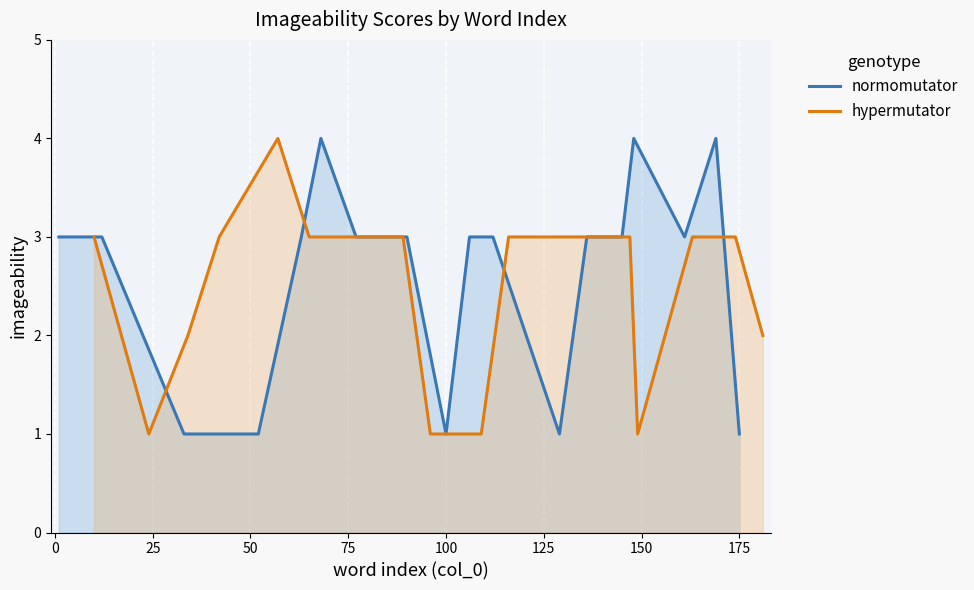

Count the hypermutator values in the range 2 to 3.

14